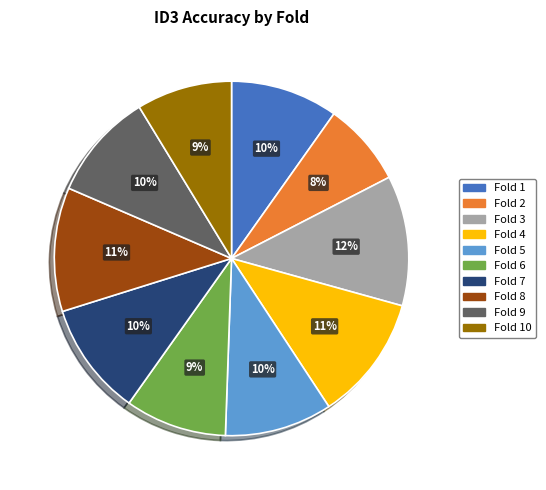

To the nearest percent, what is the difference between the largest and smallest slice percentages?

4%